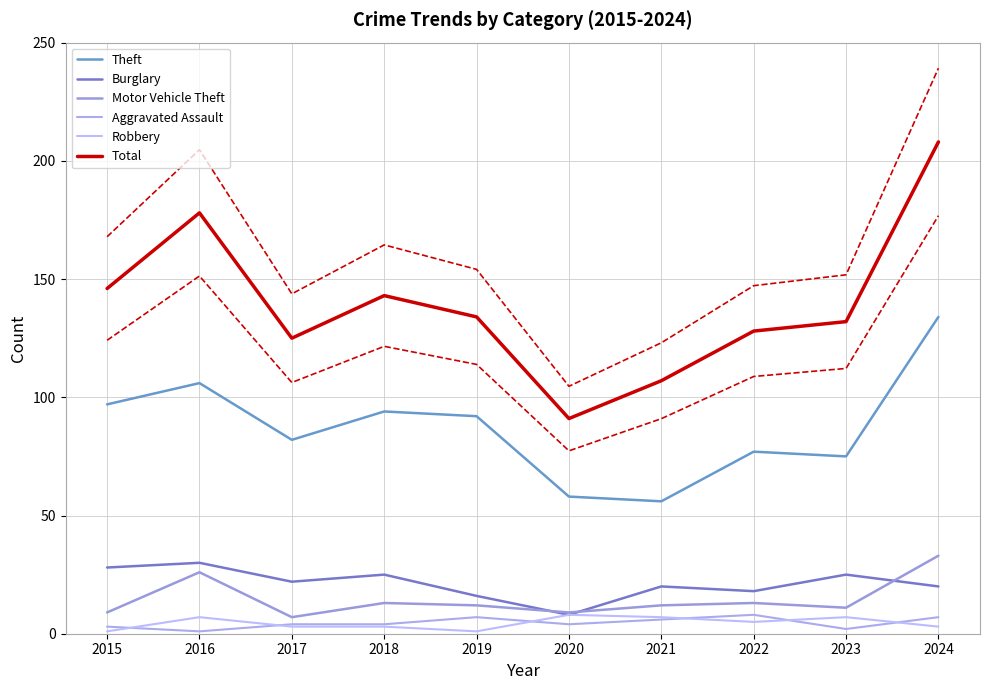

At which label is Burglary closest to 19?

2021